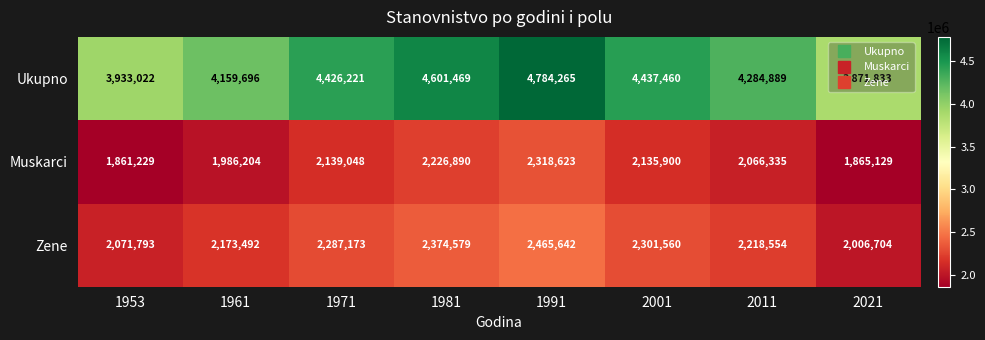

What is the greatest value displayed?

4784265